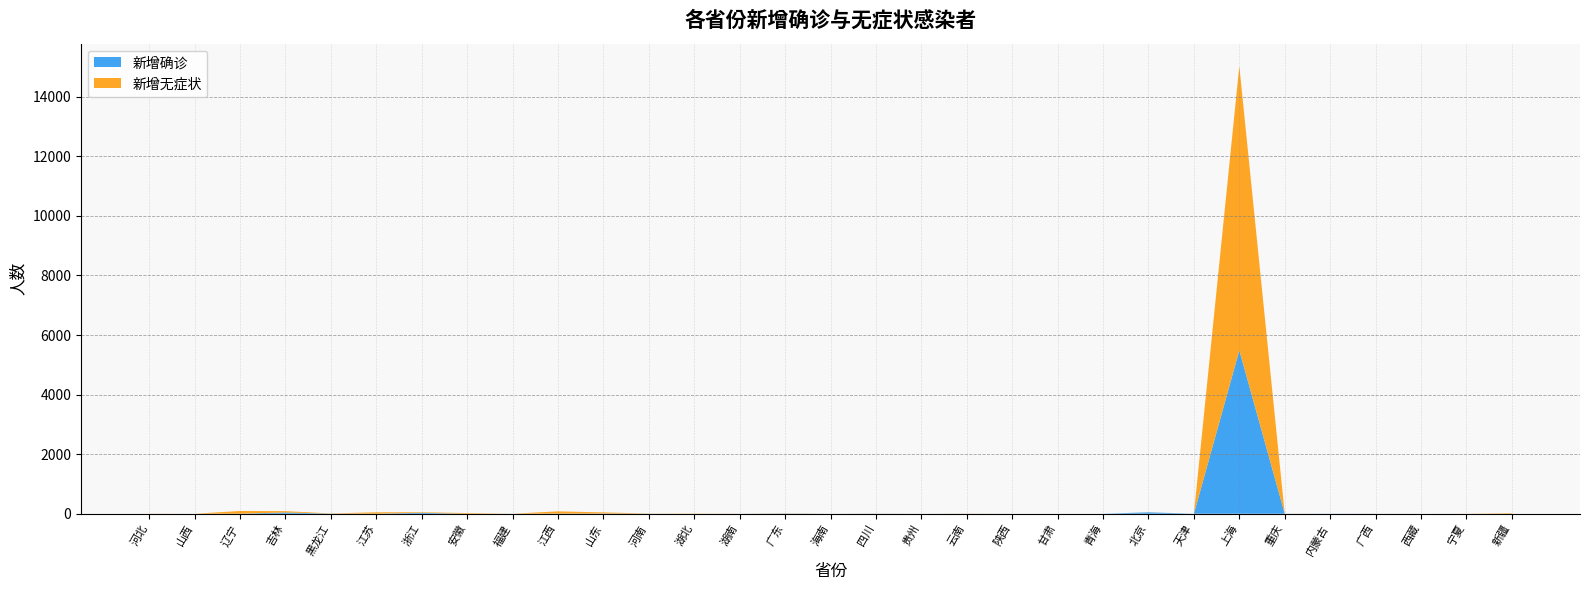

Reading right to left, list all the values displayed in this chart.

新增确诊: 新疆=0	宁夏=0	西藏=0	广西=1	内蒙古=3	重庆=1	上海=5487	天津=0	北京=47	青海=0	甘肃=0	陕西=0	云南=1	贵州=0	四川=3	海南=0	广东=7	湖南=1	湖北=0	河南=2	山东=7	江西=4	福建=1	安徽=0	浙江=31	江苏=3	黑龙江=4	吉林=42	辽宁=1	山西=0	河北=0
新增无症状: 新疆=18	宁夏=1	西藏=0	广西=1	内蒙古=0	重庆=1	上海=9545	天津=0	北京=2	青海=0	甘肃=0	陕西=0	云南=3	贵州=0	四川=2	海南=0	广东=7	湖南=1	湖北=7	河南=5	山东=38	江西=76	福建=0	安徽=23	浙江=20	江苏=46	黑龙江=6	吉林=45	辽宁=91	山西=0	河北=4